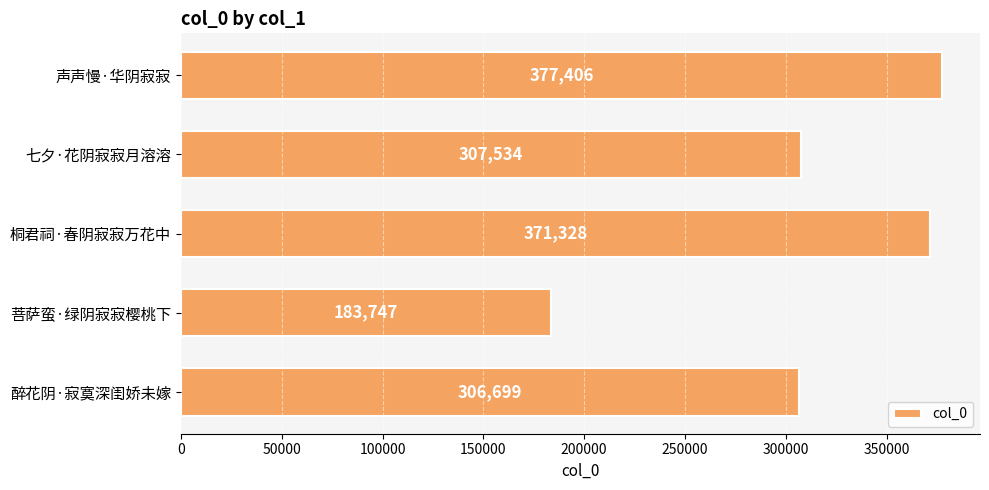

Reading top to bottom, list all the values displayed in this chart.

声声慢·华阴寂寂=377406	七夕·花阴寂寂月溶溶=307534	桐君祠·春阴寂寂万花中=371328	菩萨蛮·绿阴寂寂樱桃下=183747	醉花阴·寂寞深闺娇未嫁=306699